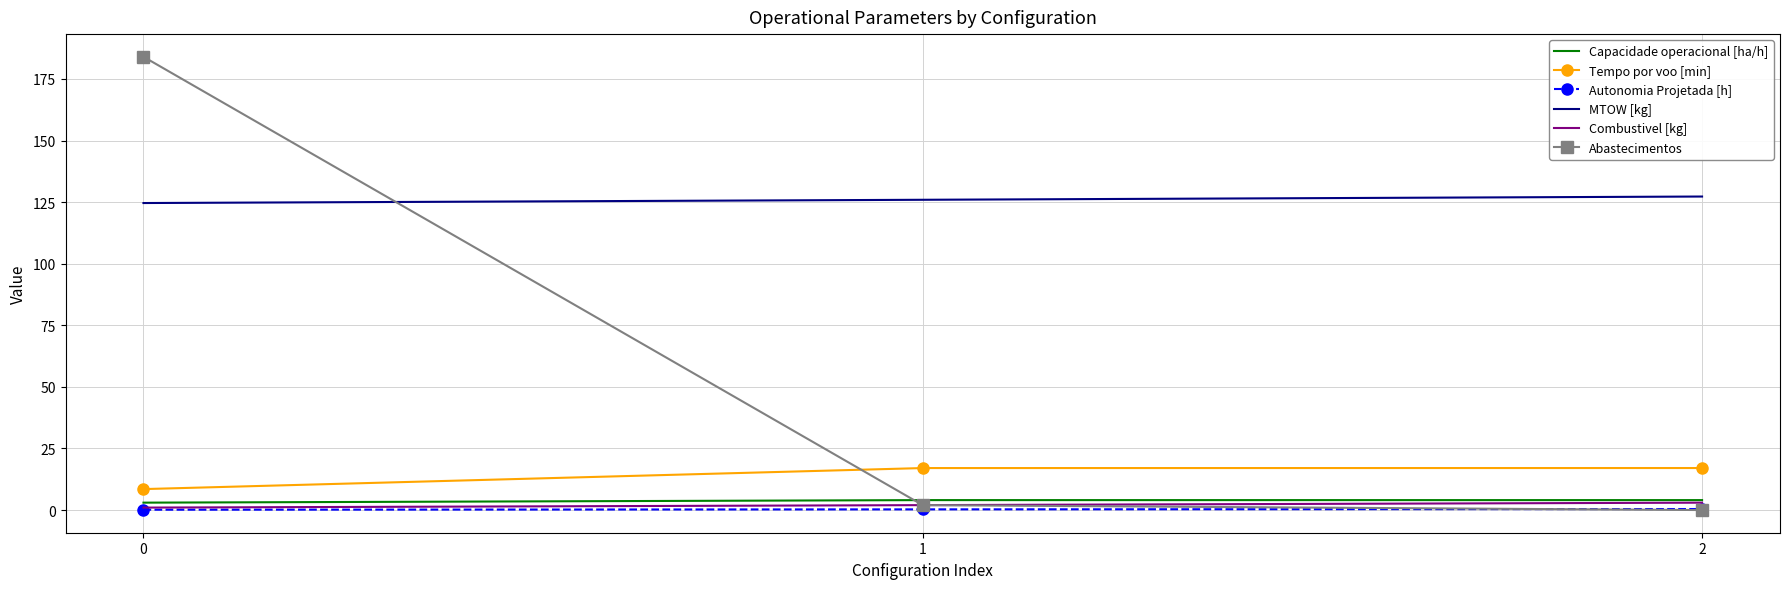

Which series has the largest total across all categories?

MTOW [kg]